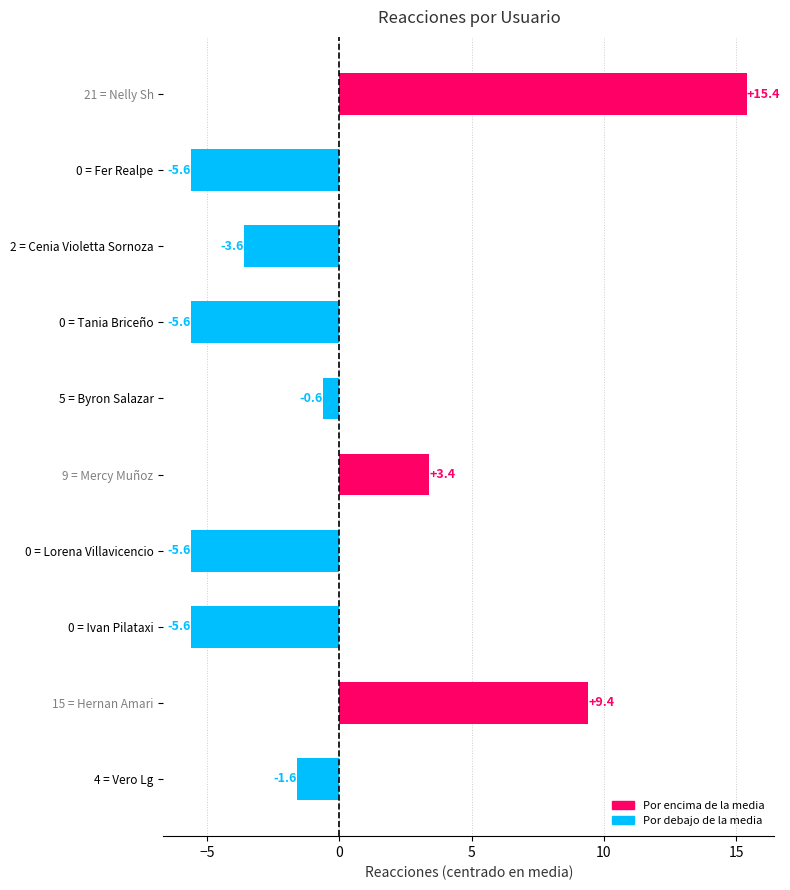

Where is the data nearest to the value 4?

9 = Mercy Muñoz